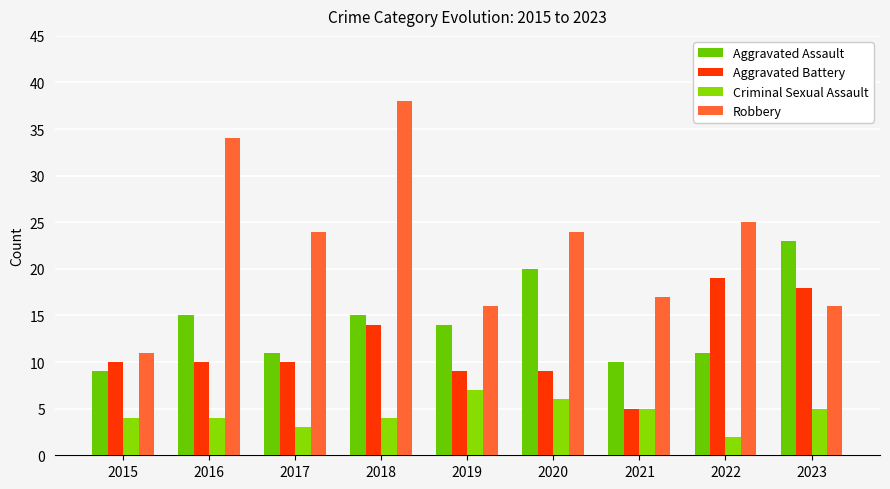

What is the sum of the Robbery values at 2021 and 2023?

33